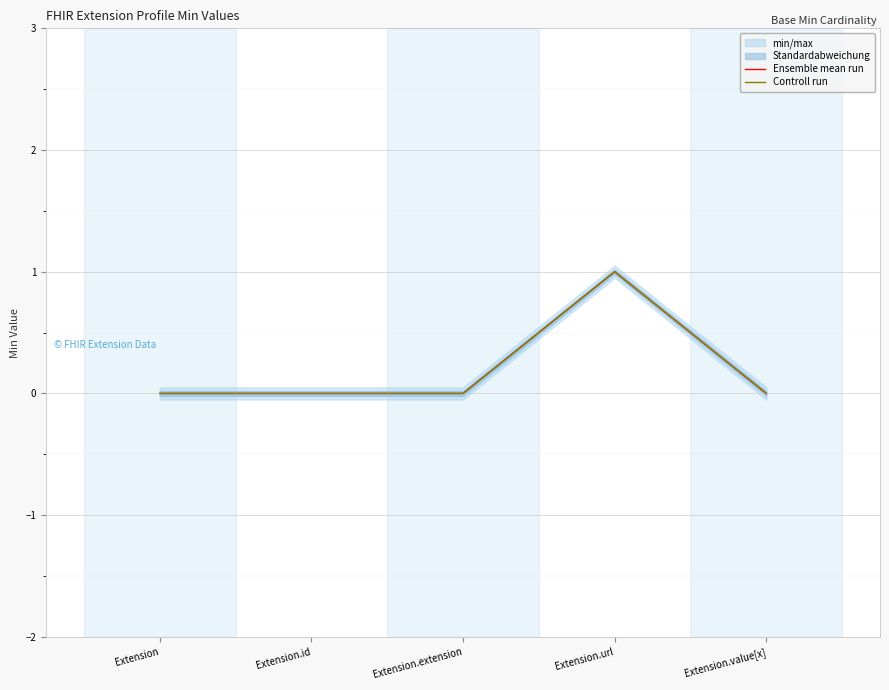

Which series has the widest spread of values?

Ensemble mean run